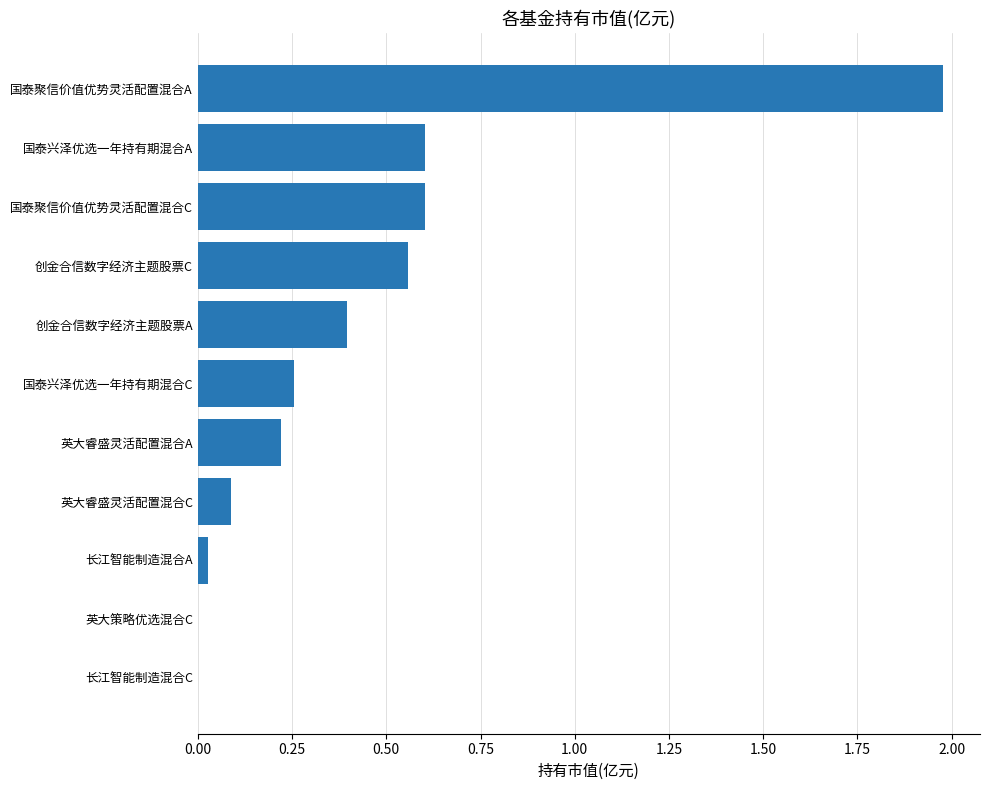

The value at 国泰聚信价值优势灵活配置混合C is 0.6. True or false?

True